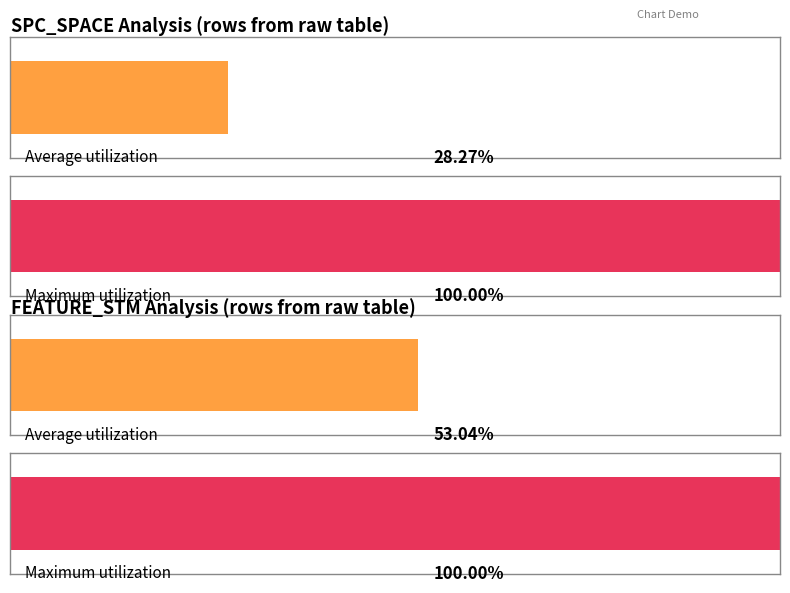

Are the bars grouped side by side (vs. stacked)?

Yes